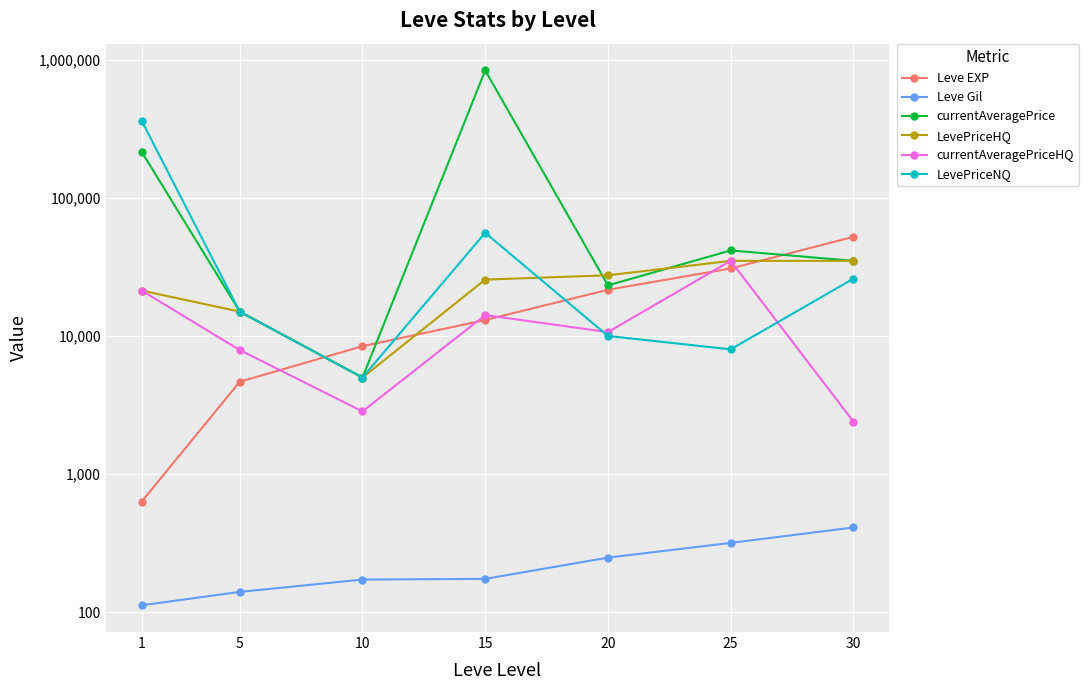

What is the total value across all series at 25?

150766